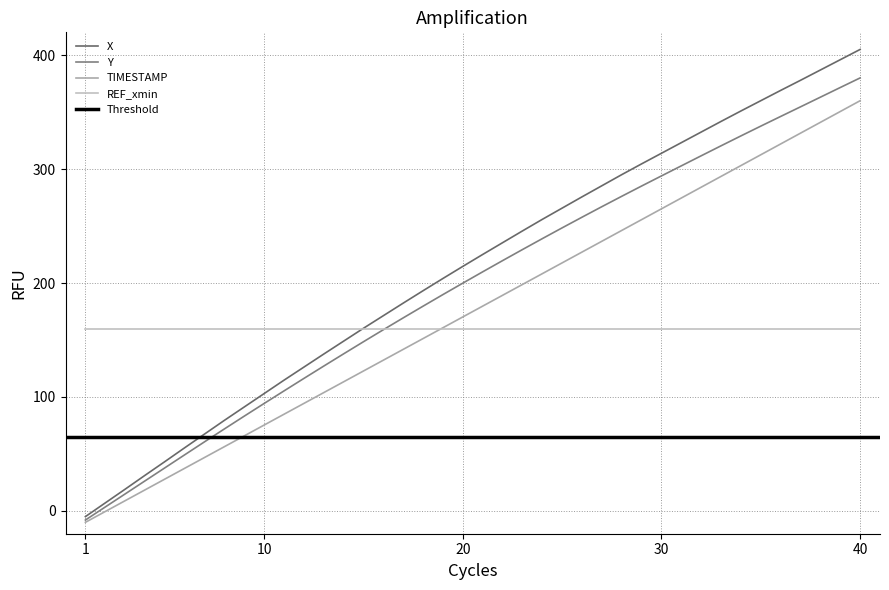

What is the value of the Y point at the 22nd from the left?

219.7